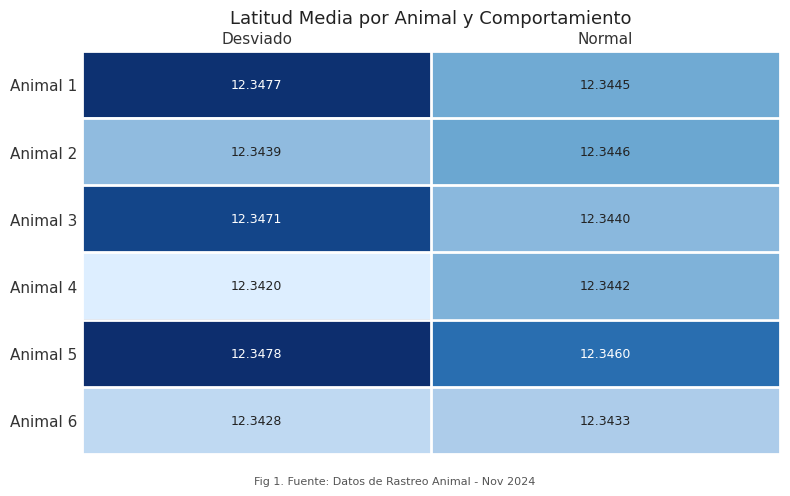

At which category is the sum across all series the highest?

Desviado